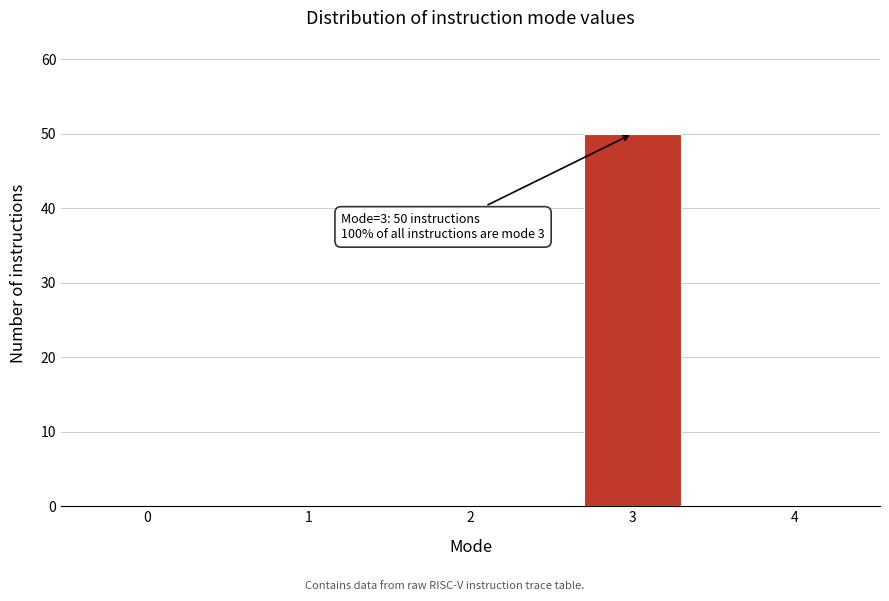

Reading left to right, extract all data points from this chart.

0=0	1=0	2=0	3=50	4=0